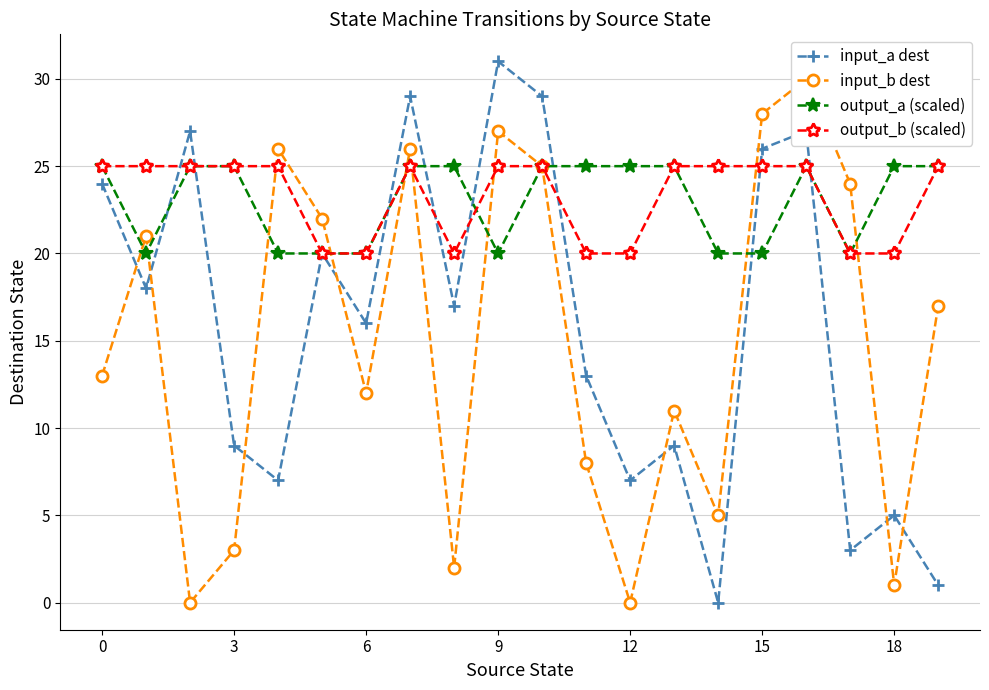

True or false: input_a dest has a value of 17 at 8.

True